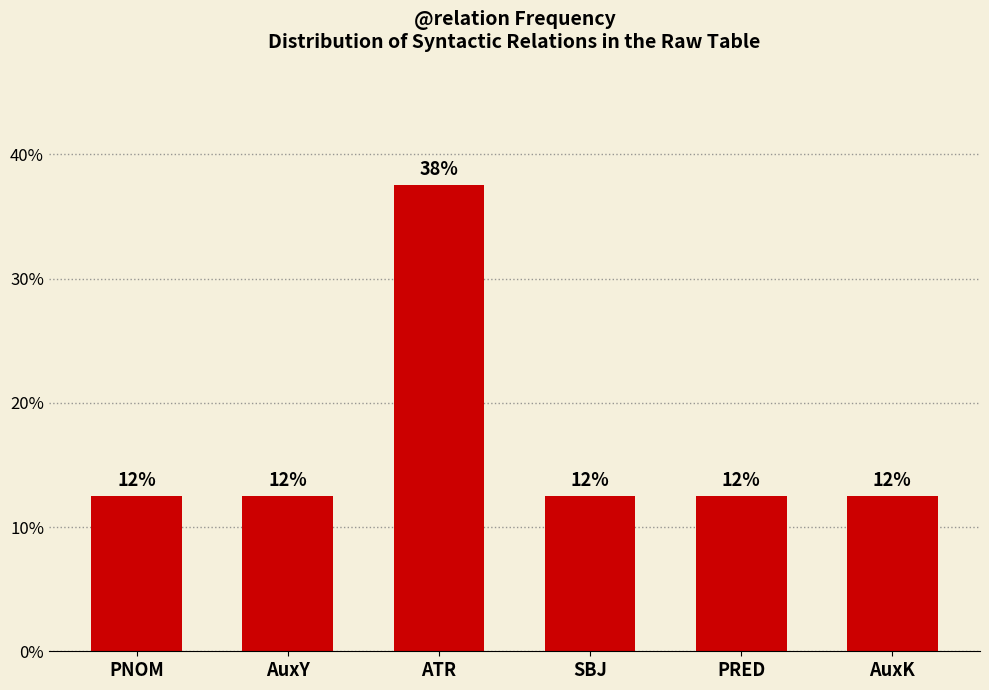

How many bars are there in total?

6